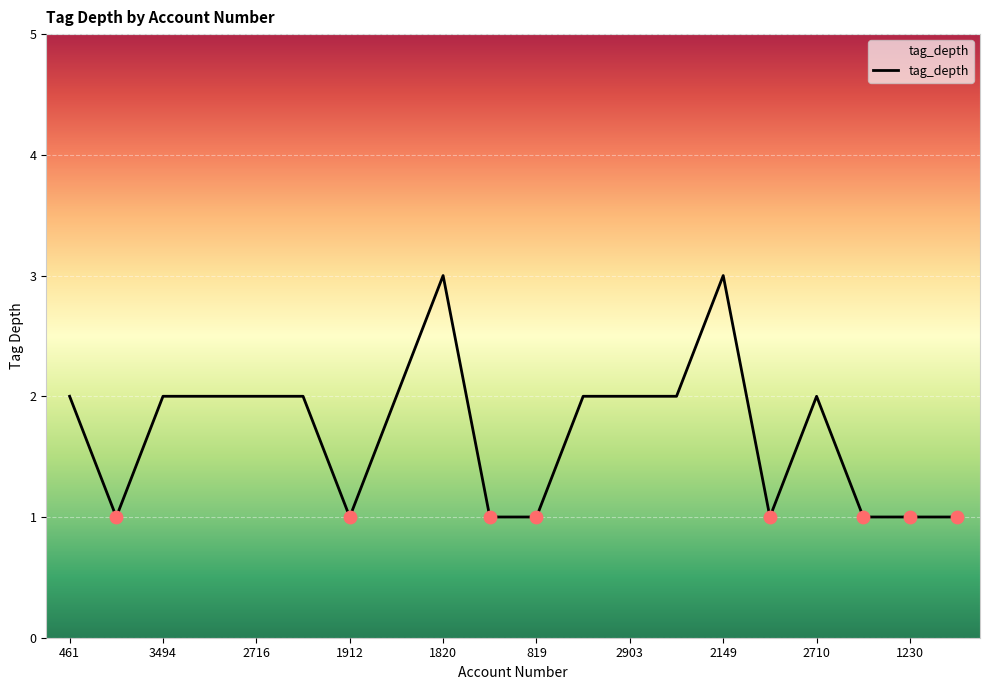

What is the maximum value shown in the chart?

3